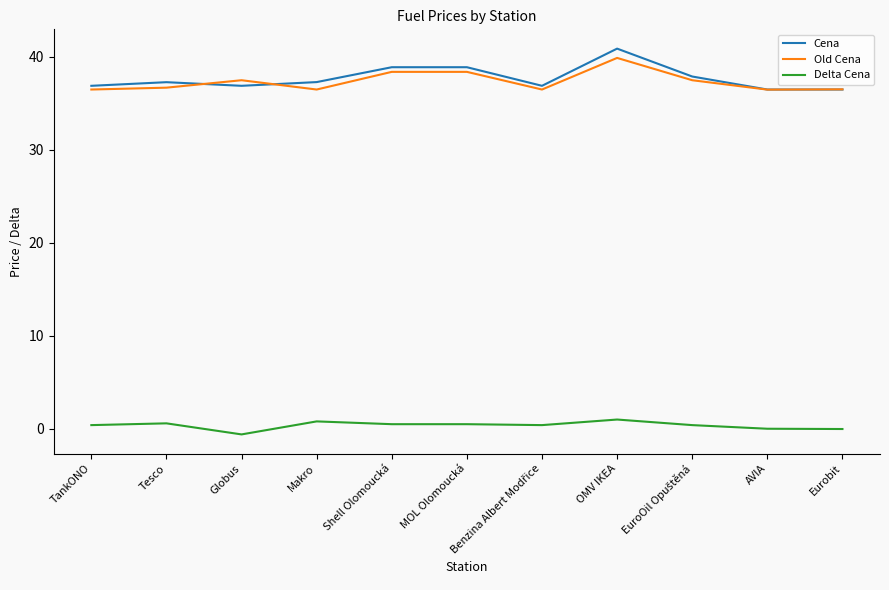

Which series changed the most between Globus and OMV IKEA?

Cena